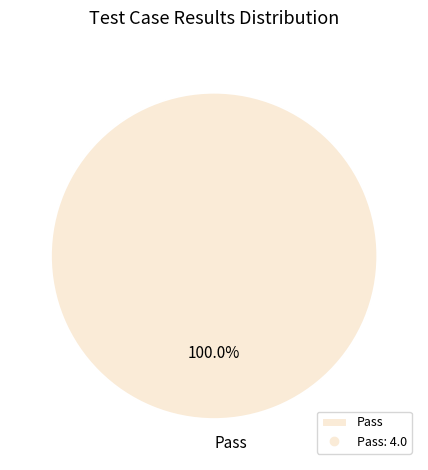

What is the majority slice?

Pass